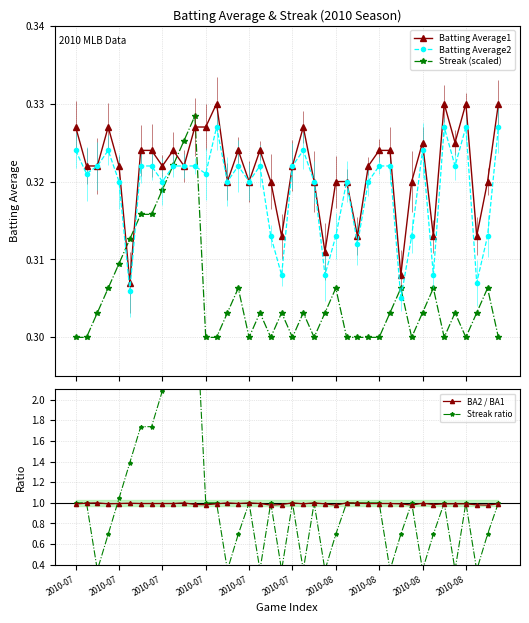

Does the chart have visible grid lines?

Yes